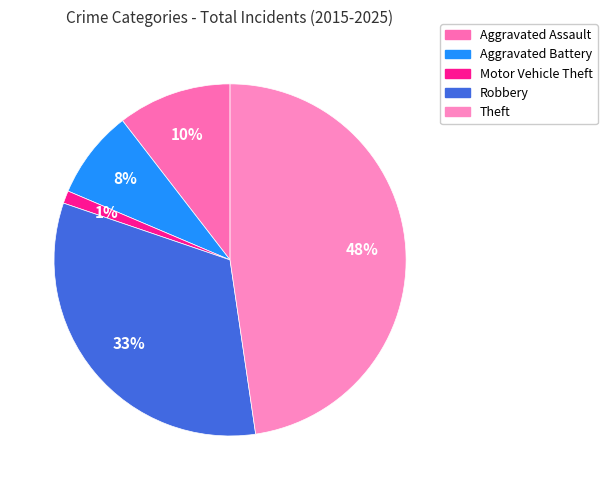

The Aggravated Battery slice represents 8% of the pie. True or false?

True